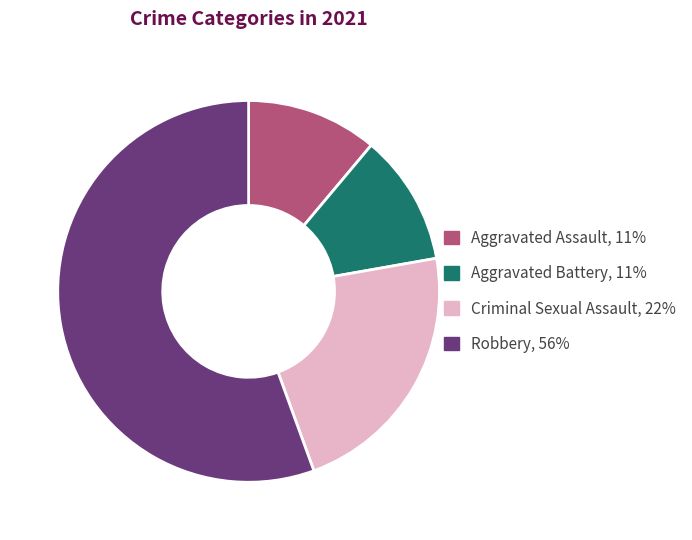

Is the sum of Aggravated Assault and Criminal Sexual Assault greater than half?

No